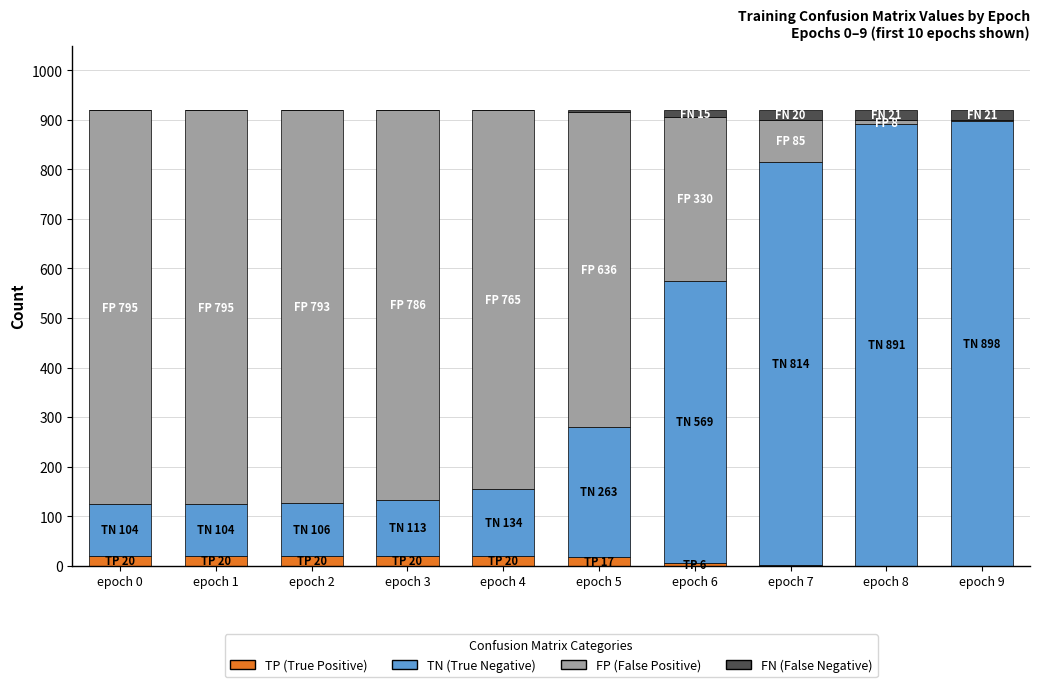

Are the bars horizontal?

No